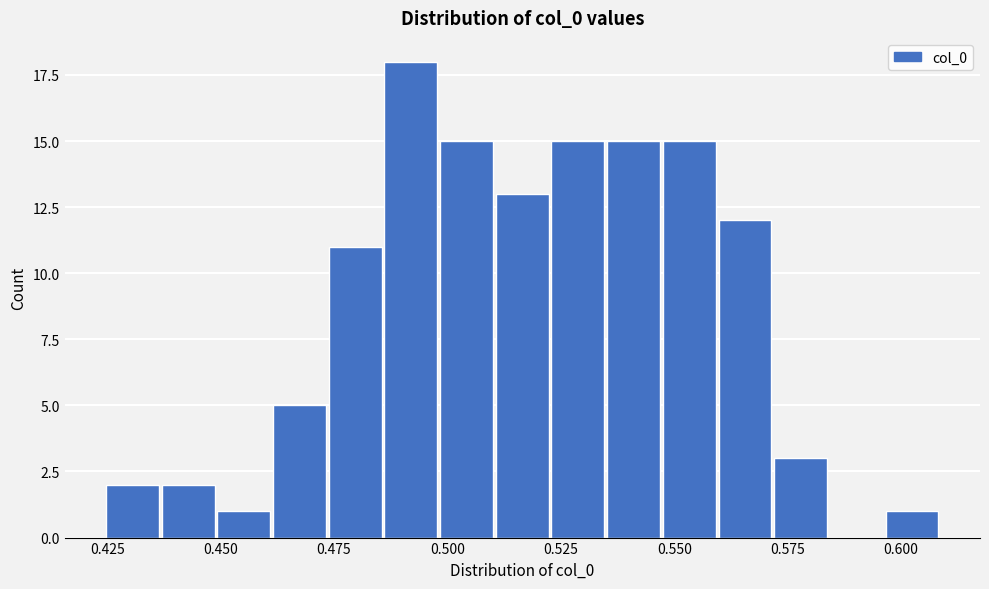

Read against the x-axis, roughly where is the centre of the tallest bar?

0.490